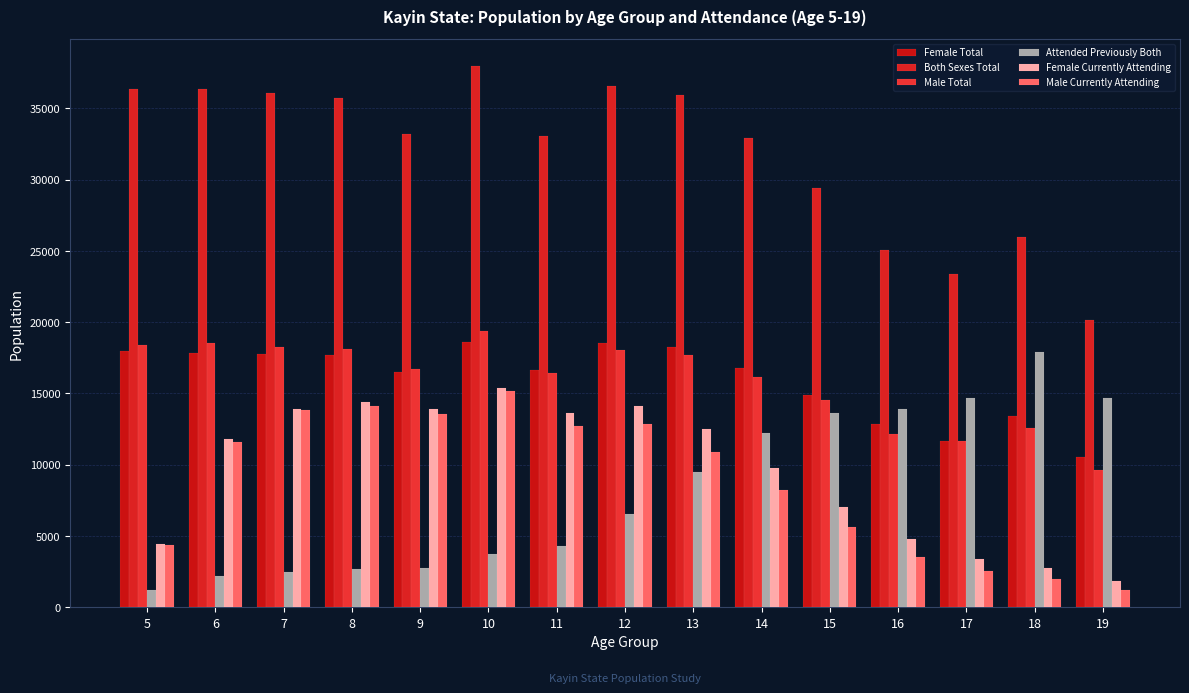

Where is Male Currently Attending nearest to the value 8193?

14